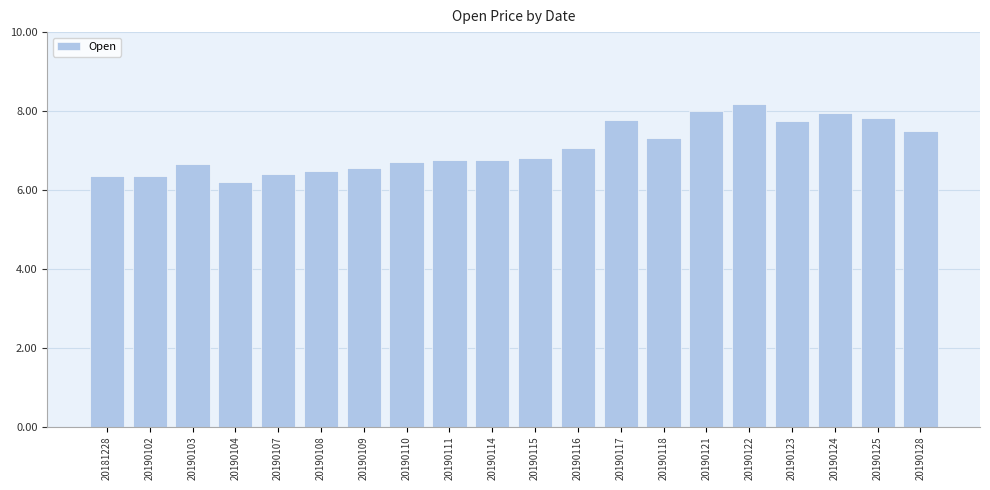

Are the bars grouped side by side (vs. stacked)?

No